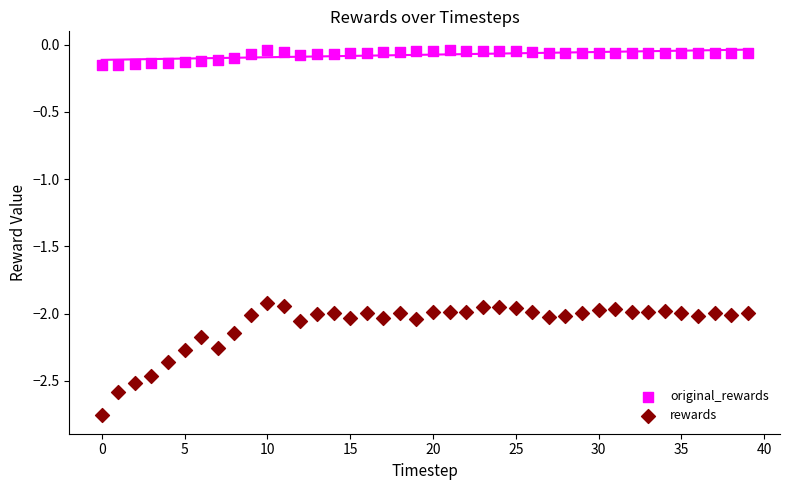

What are all the series names shown in the legend?

original_rewards, rewards